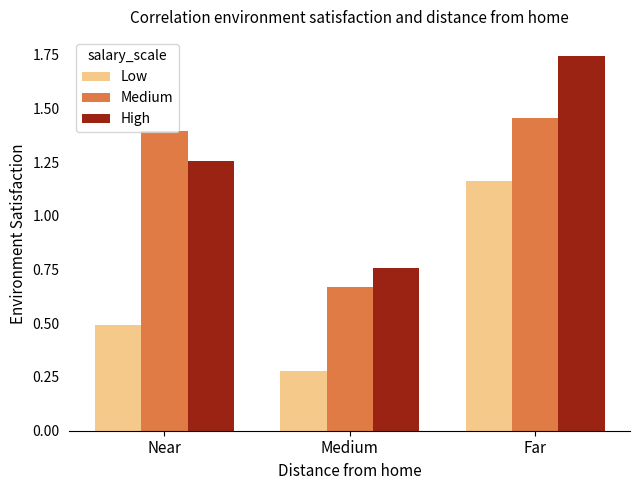

What are all the series names shown in the legend?

Low, Medium, High